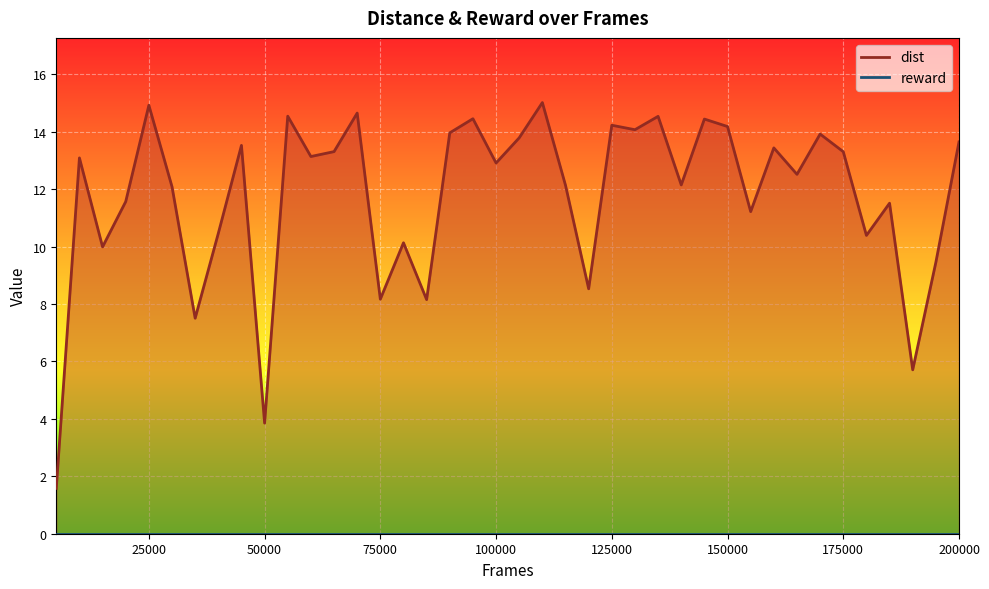

What is the greatest value displayed?

15.0